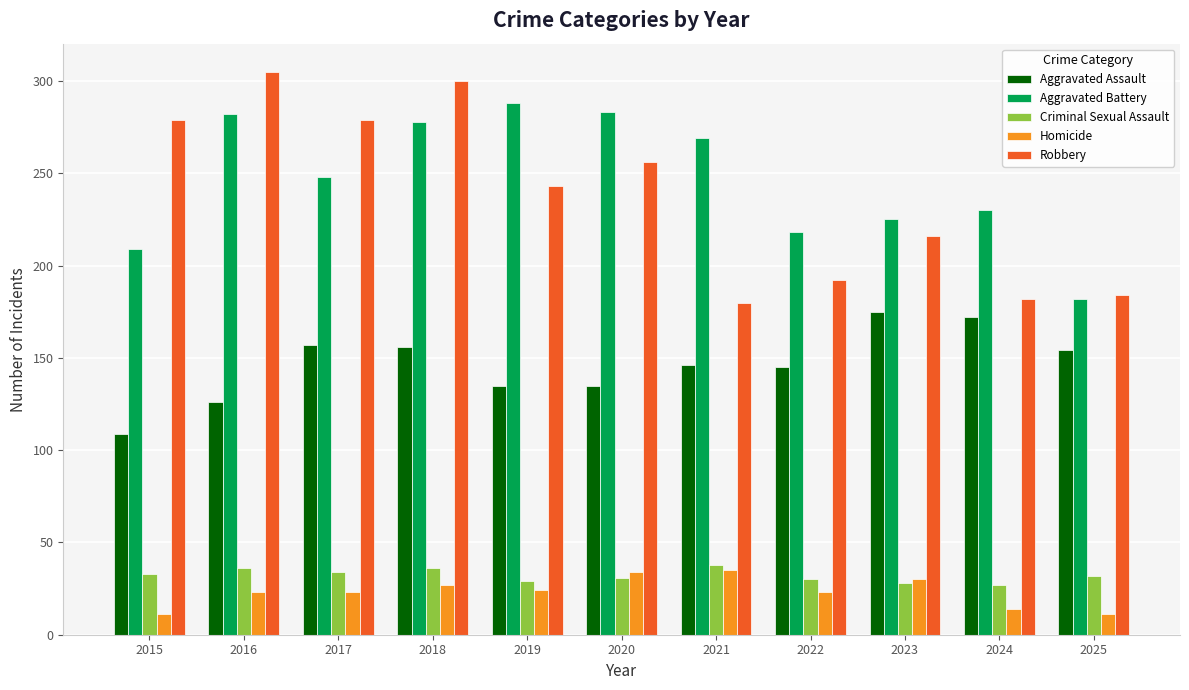

At which category is the sum across all series the highest?

2018